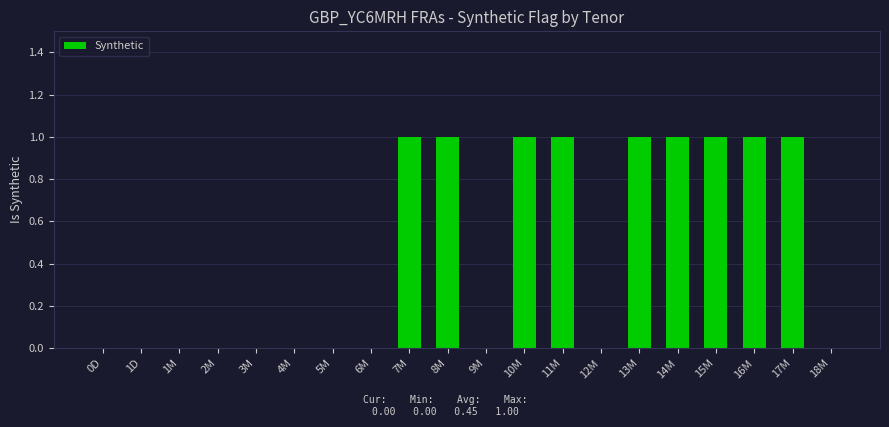

What is the sum of all values?

9